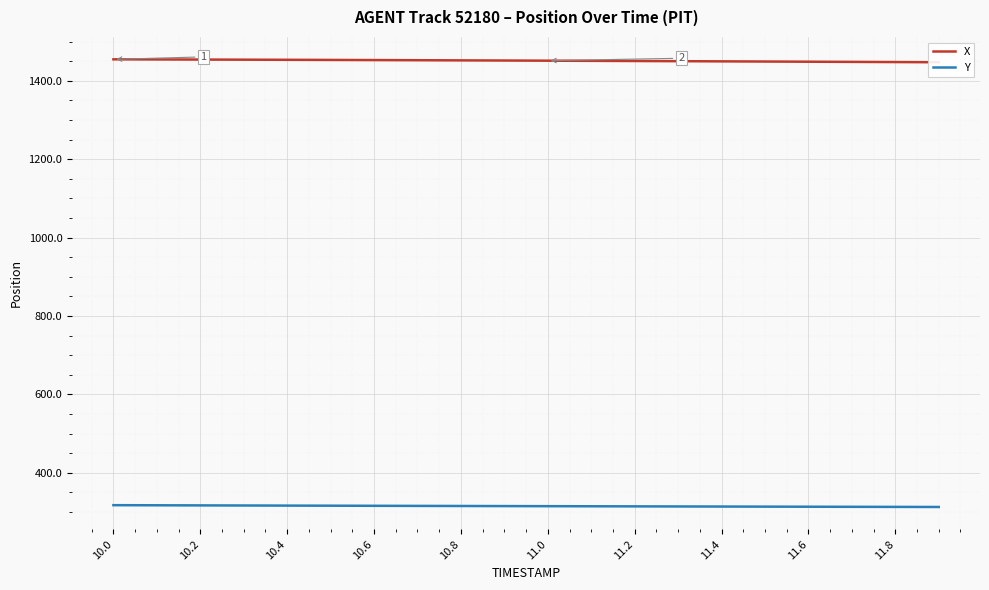

True or false: X and Y cross at least once.

False